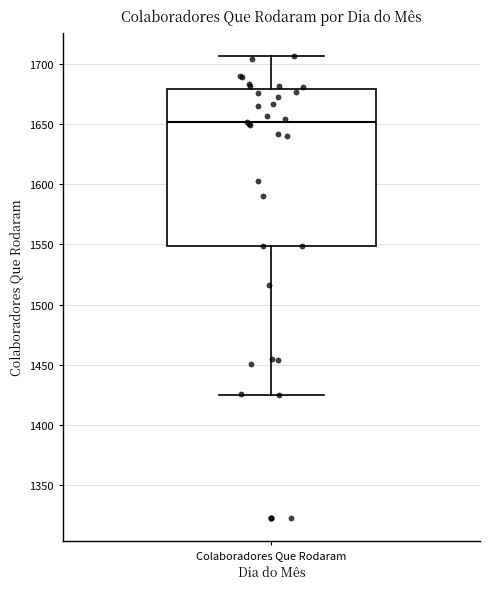

Where does the upper whisker of the box for Colaboradores Que Rodaram end on the y-axis? The values are not printed on the chart, so give them approximately, as read against the axis.

1705